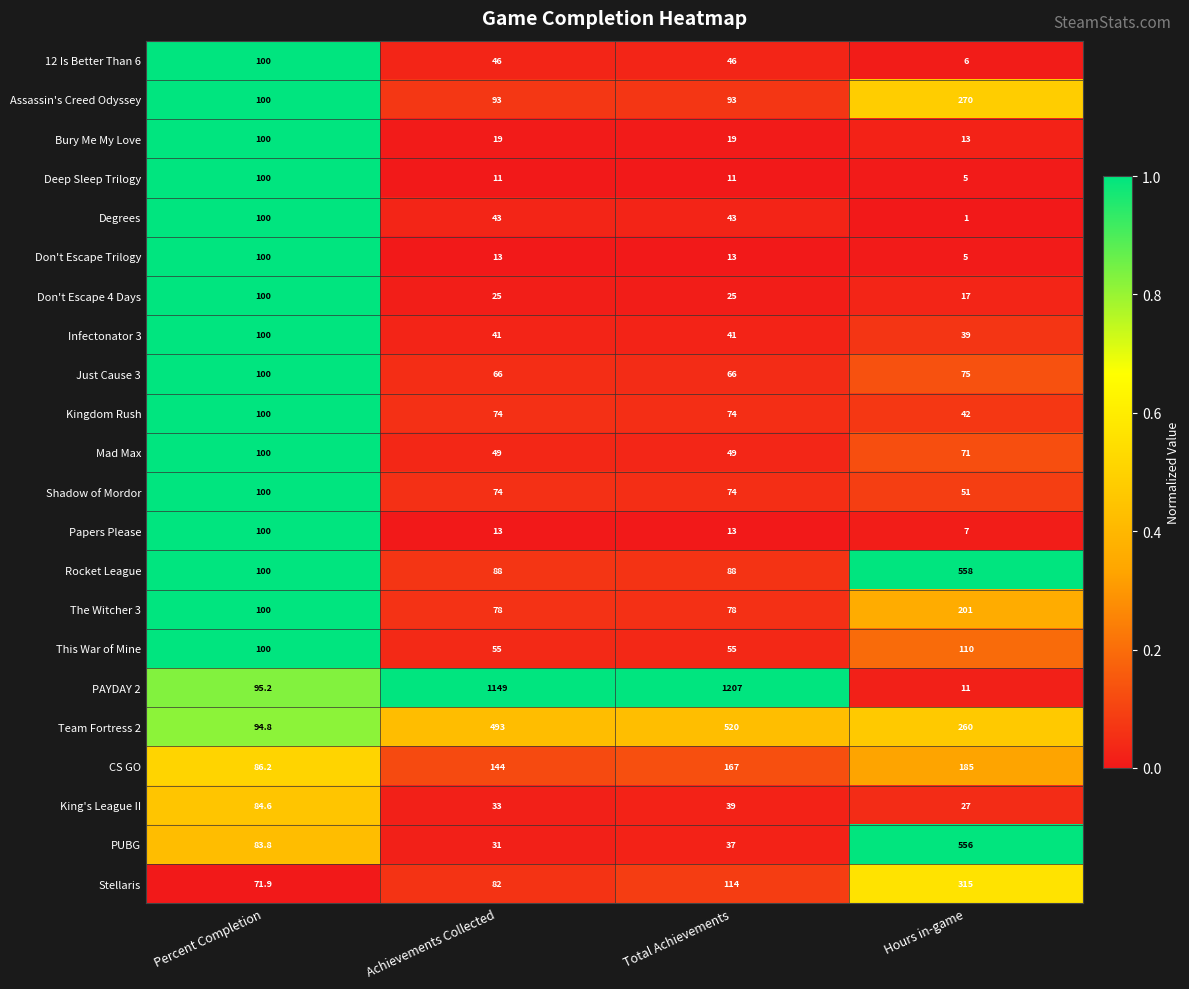

At how many categories does at least one series exceed 144?

3